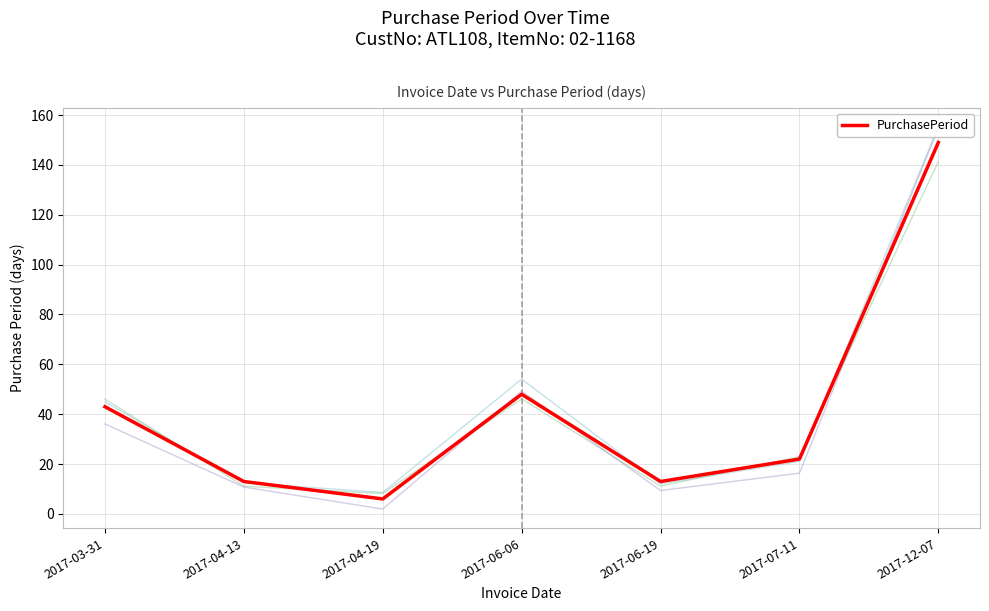

Reading left to right, list all the values displayed in this chart.

43	13	6	48	13	22	149